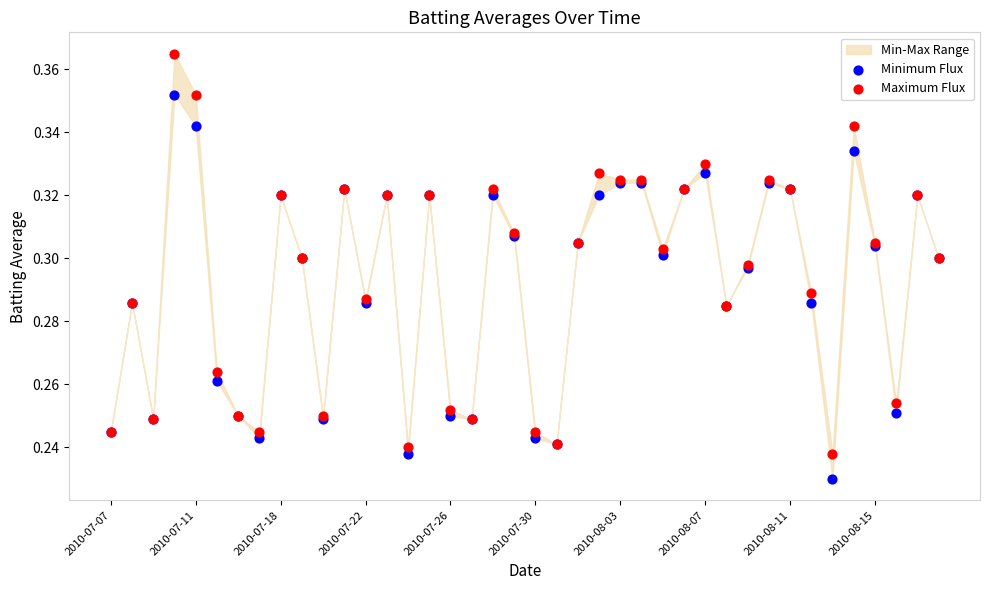

Which series contains the highest Y value?

Maximum Flux